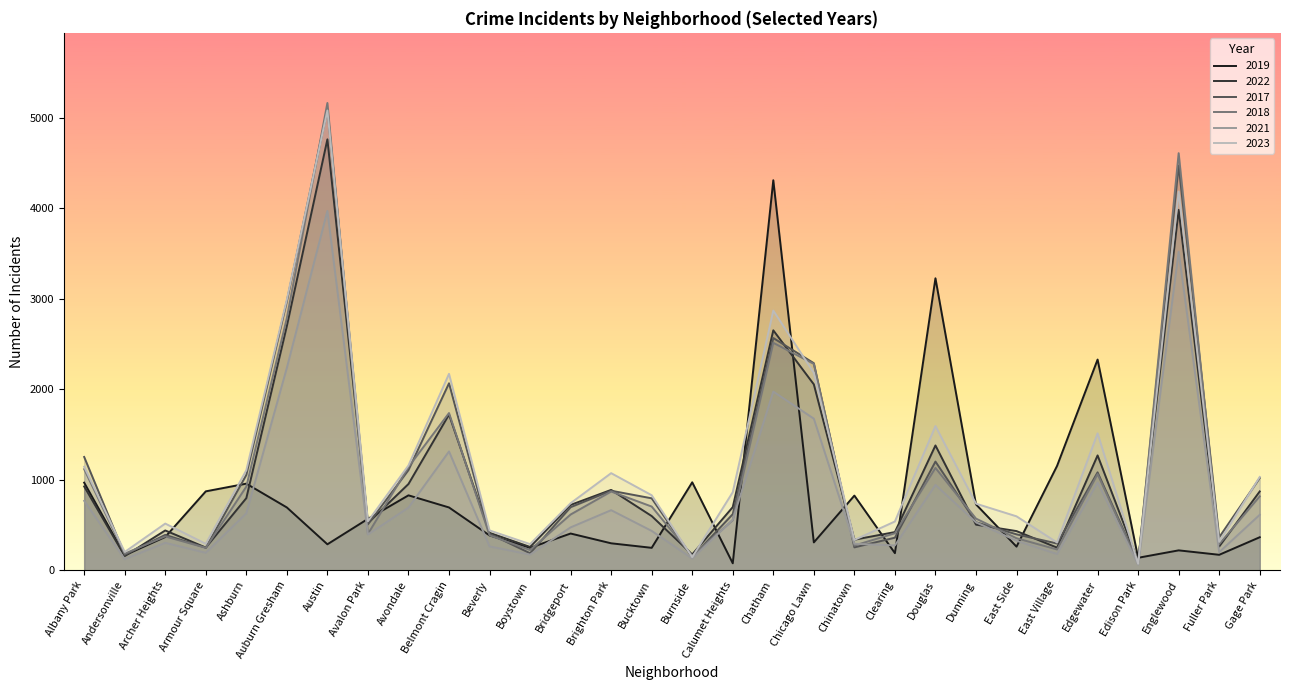

At how many categories does at least one series exceed 2975?

5